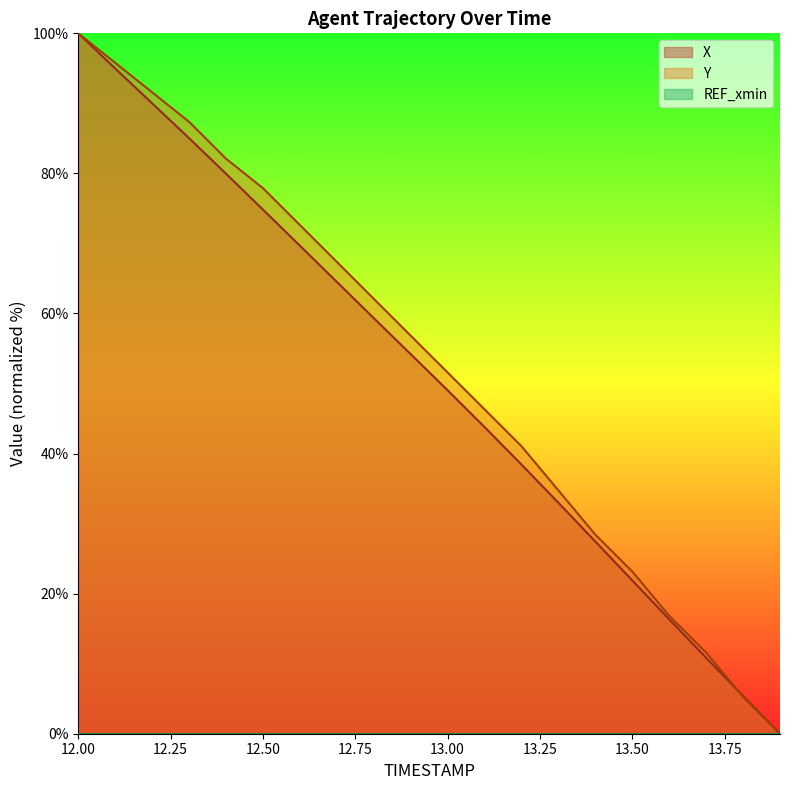

Where do X and Y first cross each other?

13.7 and 13.8